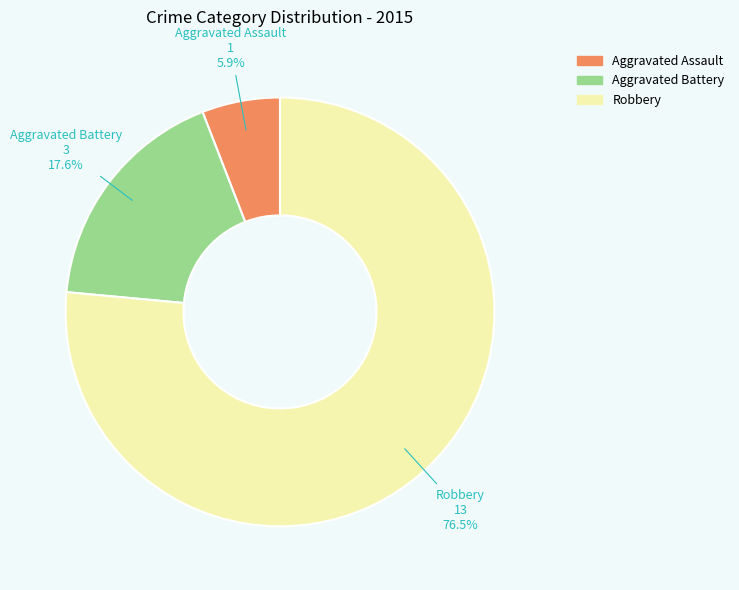

Is the sum of Aggravated Assault and Aggravated Battery greater than half?

No